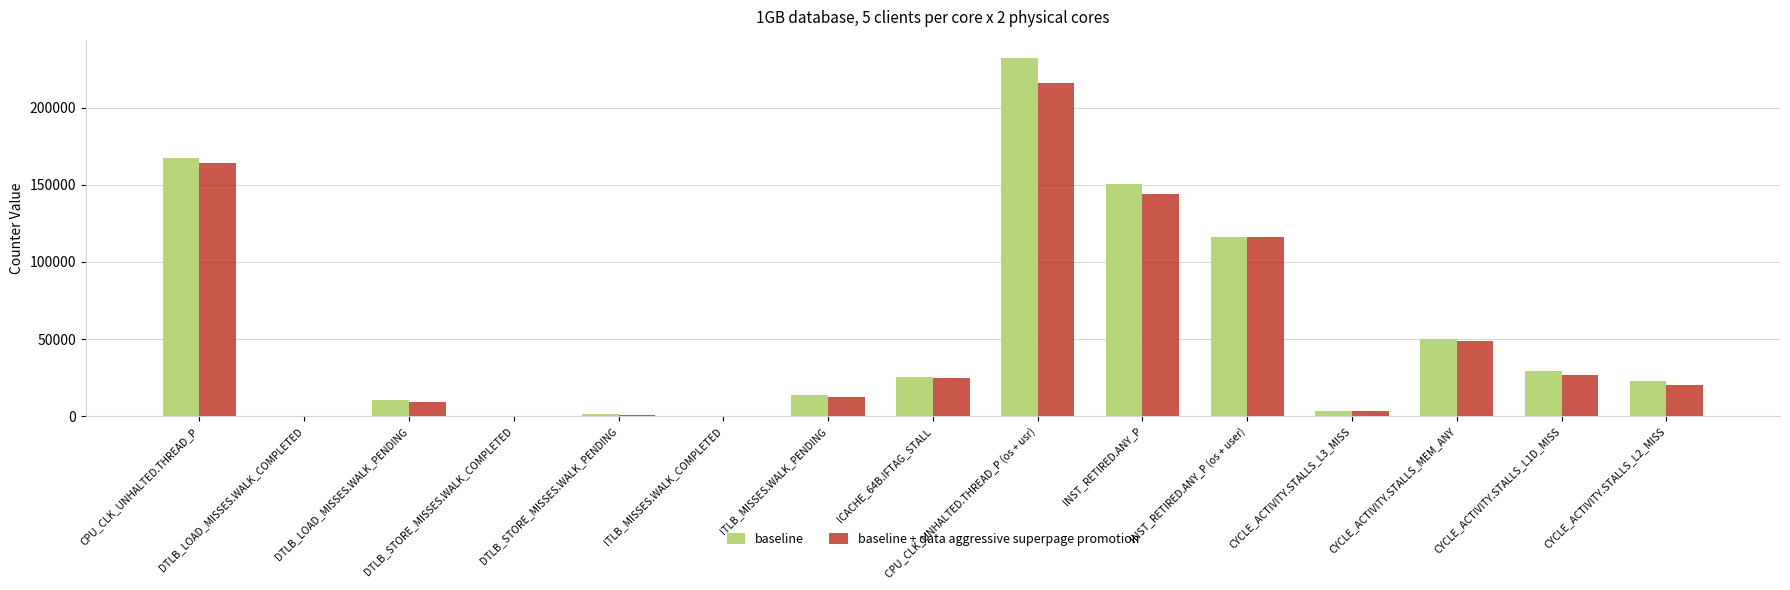

Which series has the widest spread of values?

baseline